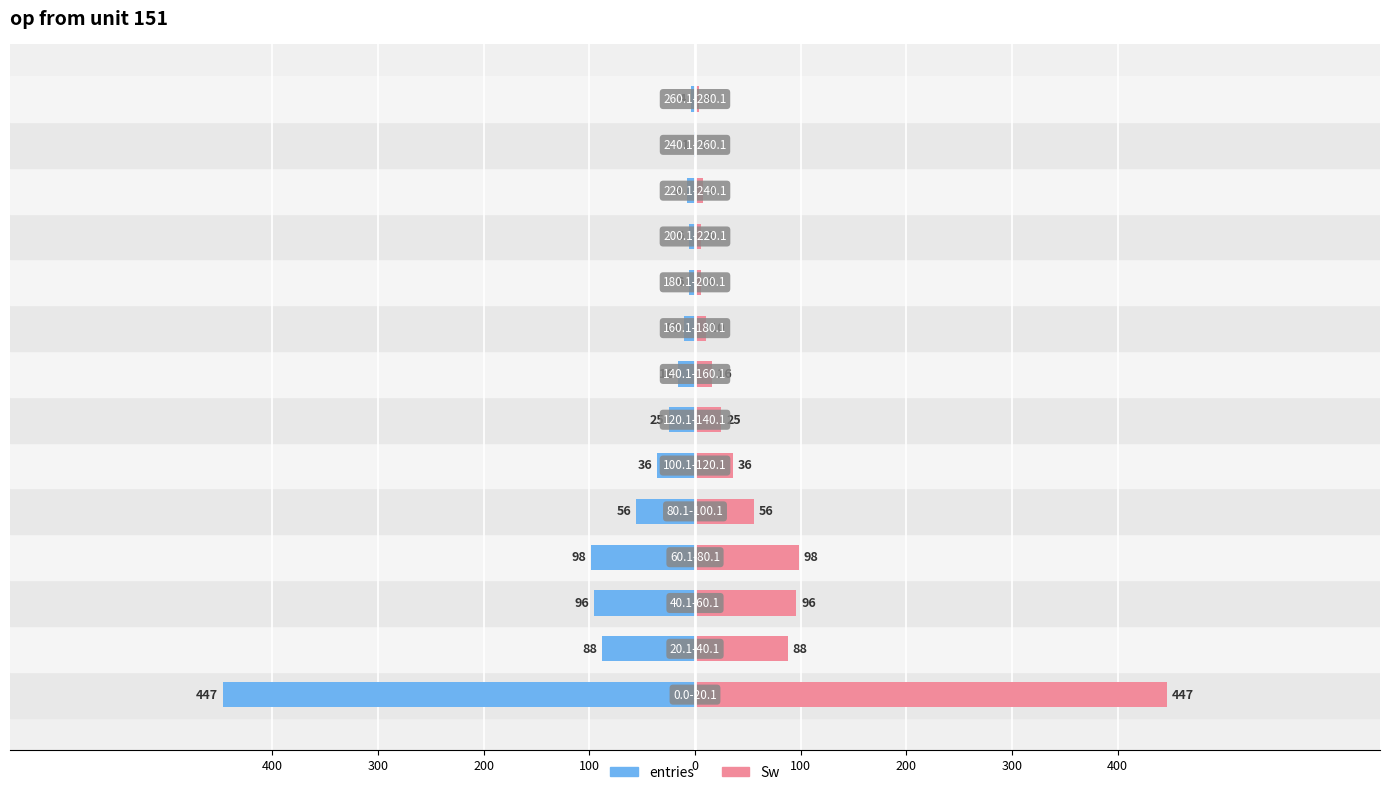

What value does the entries series have at 9, to the nearest 10?

-10